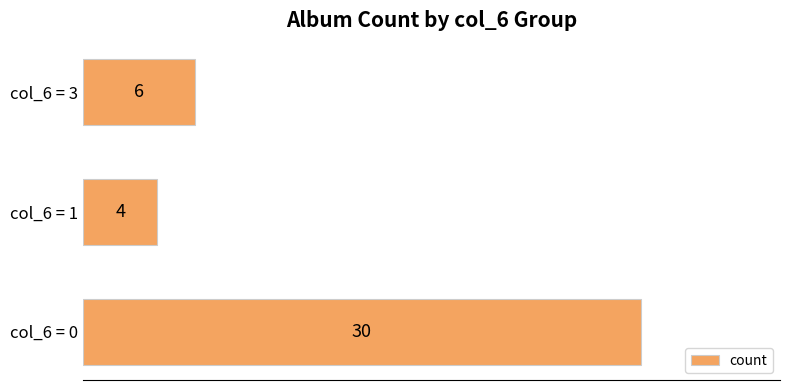

Count the number of categories in the chart.

3